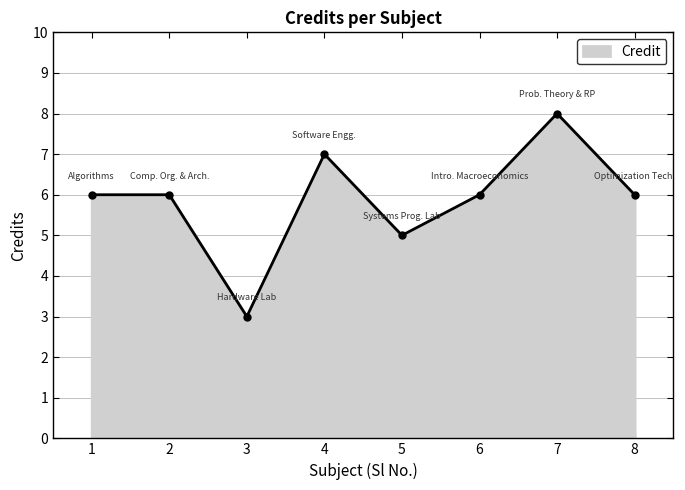

Approximately how many times larger is the value at 1 compared to 4?

0.9